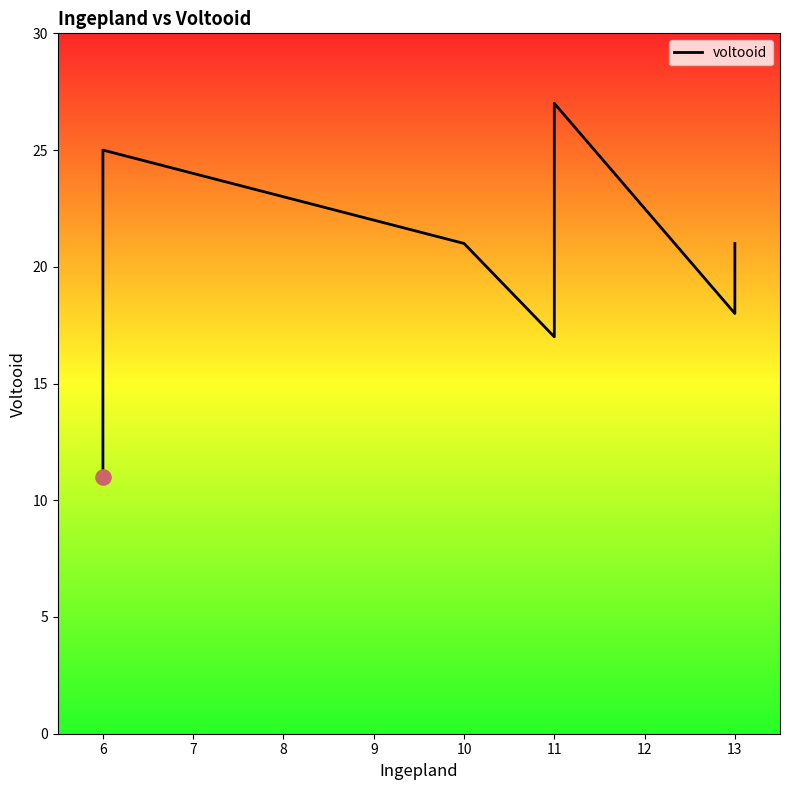

Which has a higher value, 10 or 6?

6